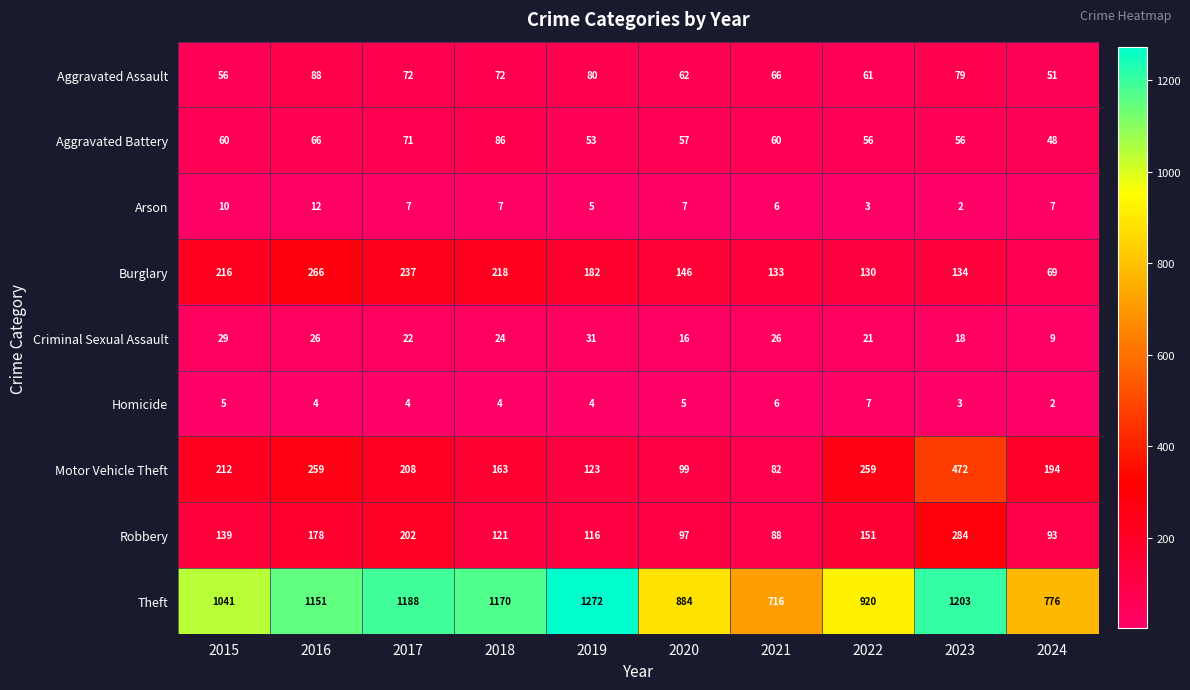

True or false: Criminal Sexual Assault has a value of 38 at 2016.

False